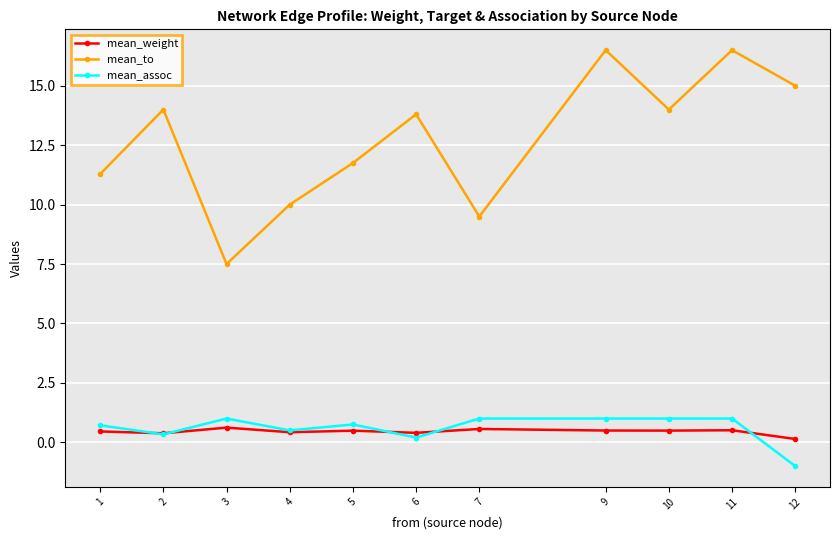

What is the difference between the mean_weight values at 7 and 9?

0.1